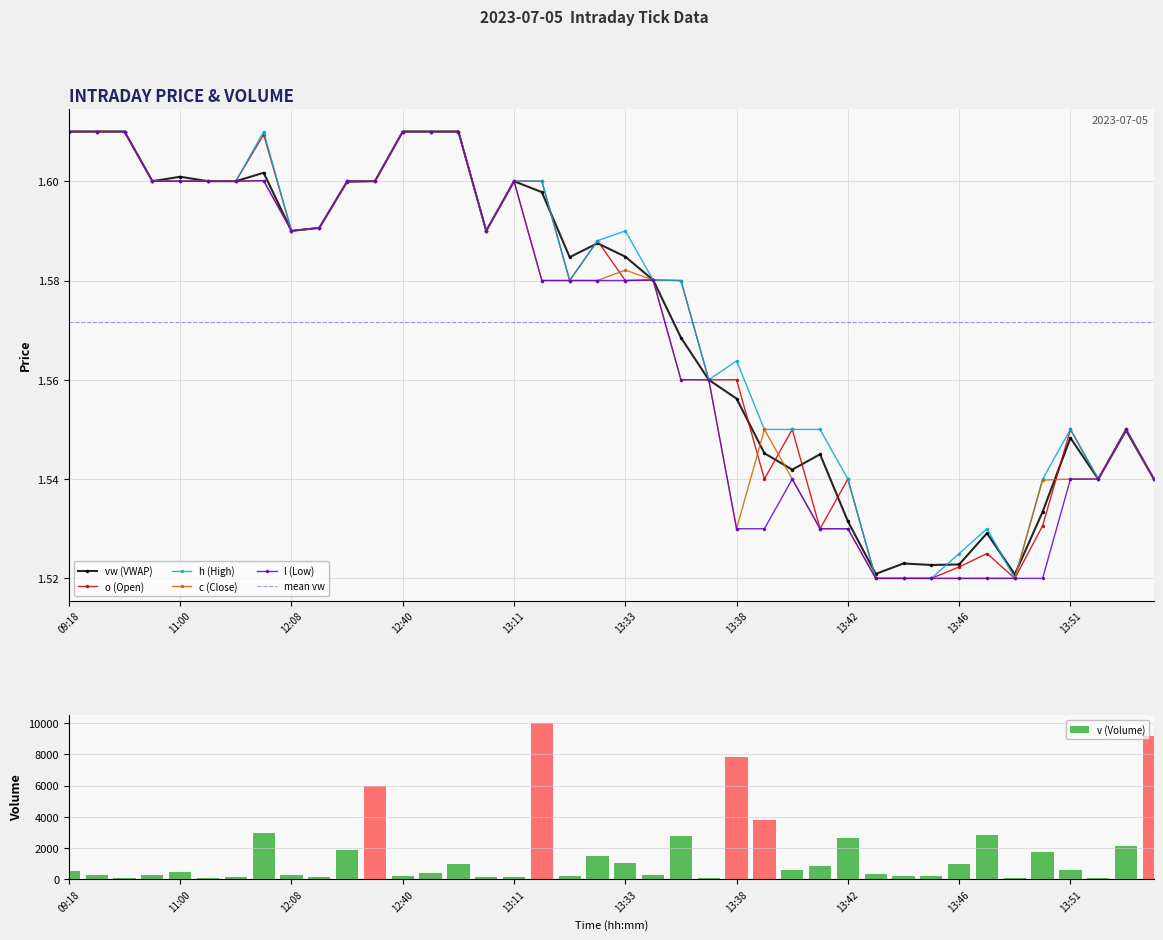

What is the label of the 34th bar from the right?

11:52